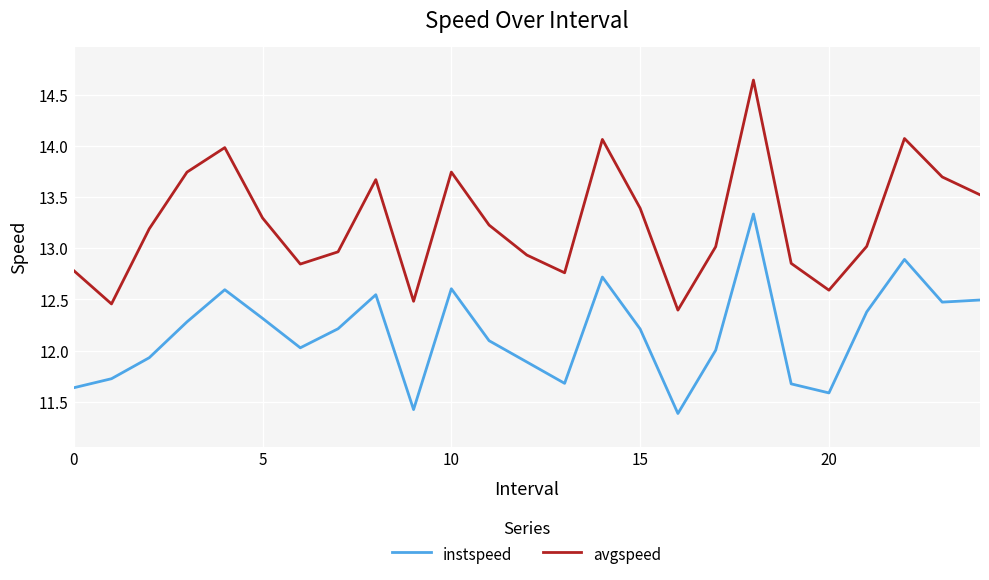

Which series has the largest range (max minus min)?

avgspeed